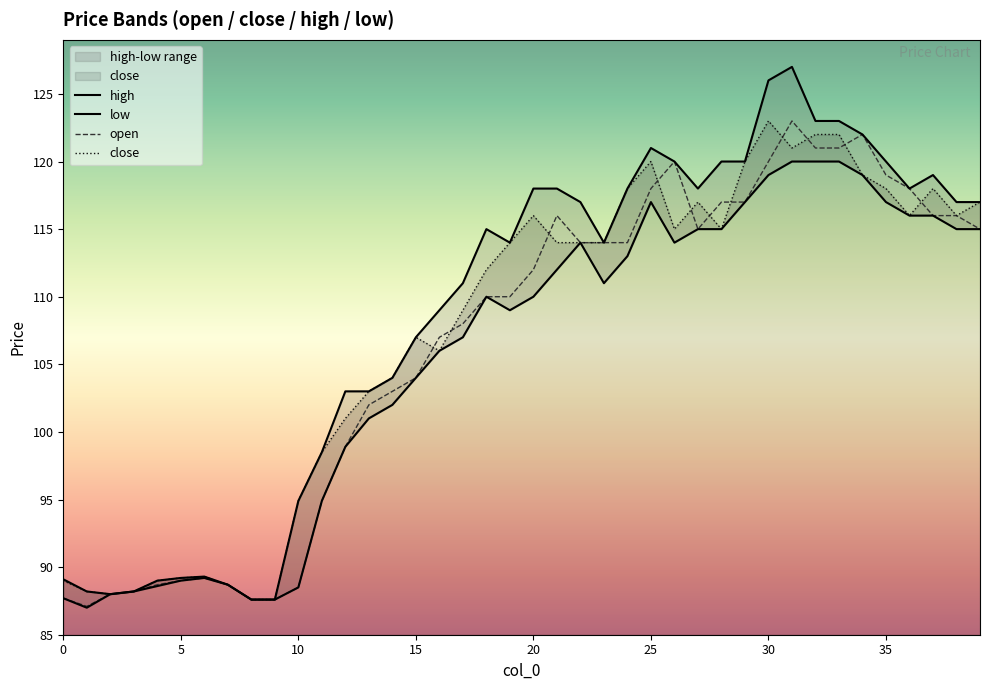

At which category is the sum across all series the highest?

31